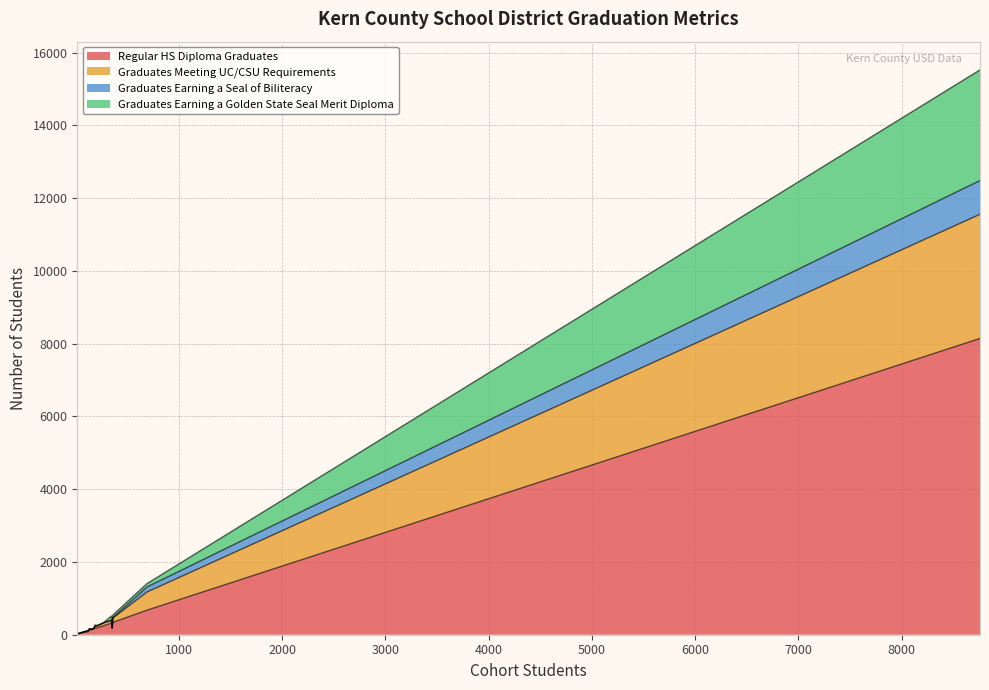

What is the minimum value for Regular HS Diploma Graduates?

16